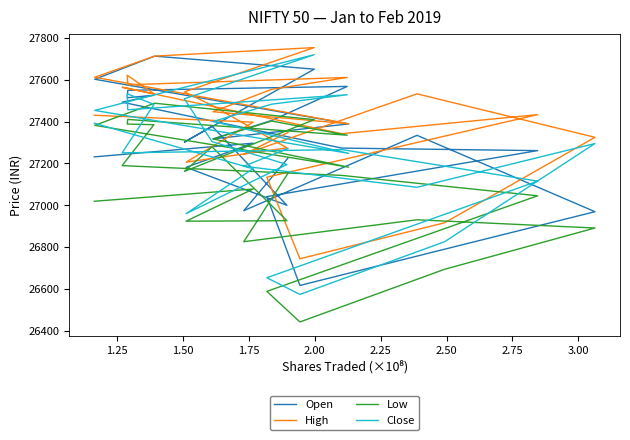

Count the number of categories in the chart.

26